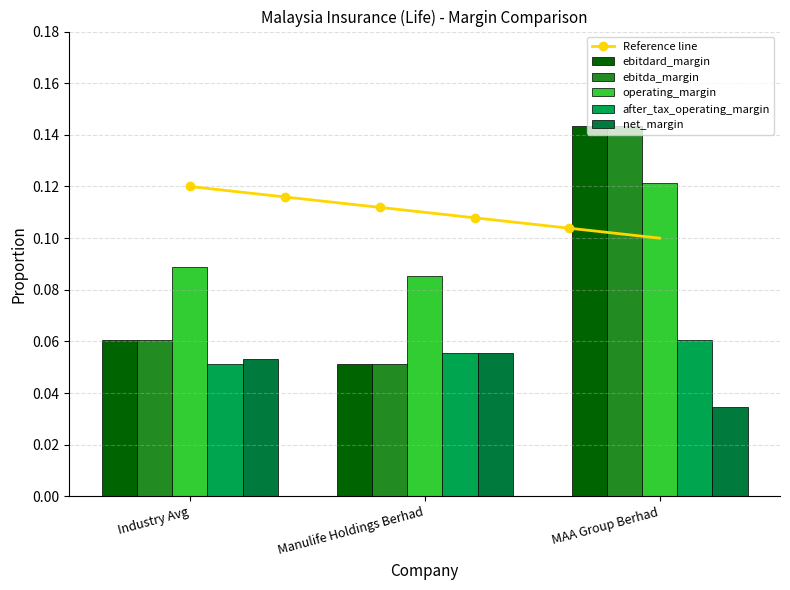

Between Industry Avg and Manulife Holdings Berhad, which series saw the biggest shift?

ebitdard_margin